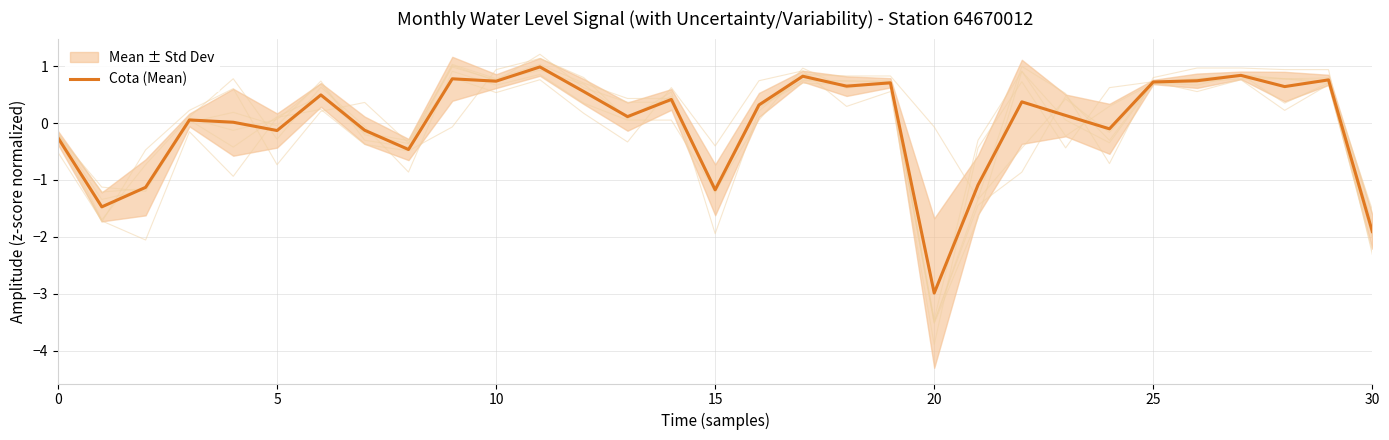

The Cota (Mean) series shows -0.5 at 0. True or false?

False